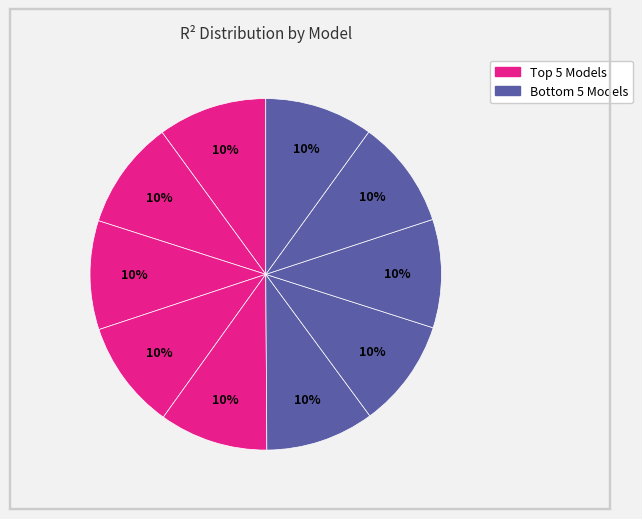

How many slices are in this pie chart?

10